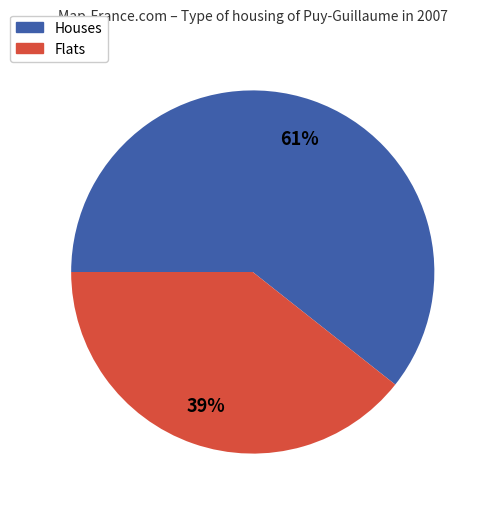

To the nearest percent, what is the average slice percentage?

50%